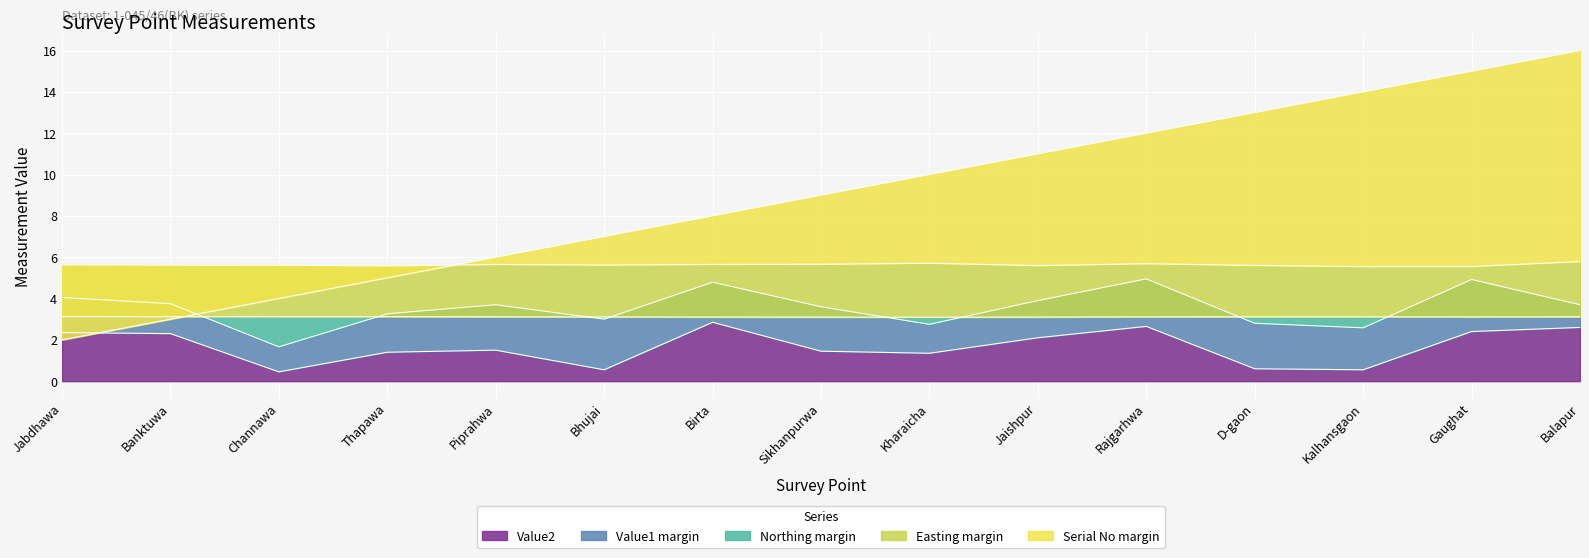

What is the total value across all series at Kalhansgaon?

25.8